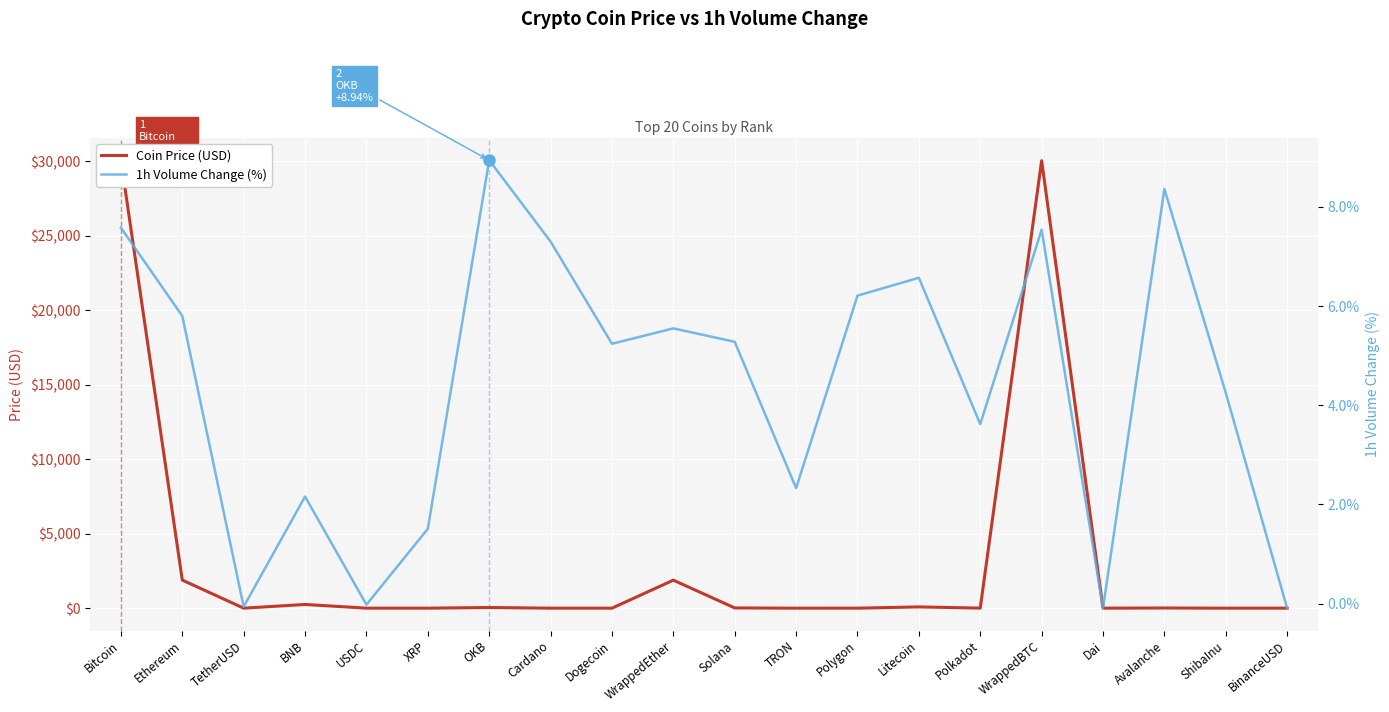

Reading left to right, transcribe all the data shown in this chart.

Coin Price (USD): Bitcoin=30066.1	Ethereum=1884.5	TetherUSD=1.0	BNB=249.3	USDC=1.0	XRP=0.5	OKB=45.8	Cardano=0.3	Dogecoin=0.1	WrappedEther=1880.5	Solana=17.2	TRON=0.1	Polygon=0.7	Litecoin=85.3	Polkadot=4.8	WrappedBTC=30035.5	Dai=1.0	Avalanche=12.9	ShibaInu=0.0	BinanceUSD=1.0
1h Volume Change (%): Bitcoin=7.6	Ethereum=5.8	TetherUSD=-0.1	BNB=2.2	USDC=-0.0	XRP=1.5	OKB=8.9	Cardano=7.3	Dogecoin=5.2	WrappedEther=5.5	Solana=5.3	TRON=2.3	Polygon=6.2	Litecoin=6.6	Polkadot=3.6	WrappedBTC=7.5	Dai=-0.1	Avalanche=8.4	ShibaInu=4.2	BinanceUSD=-0.1